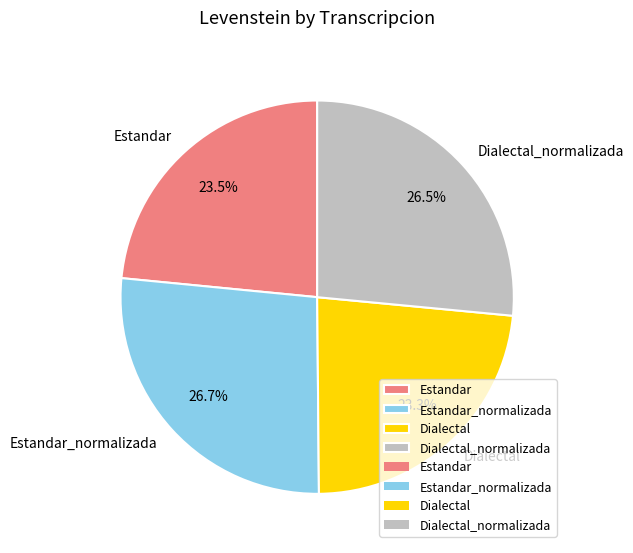

Approximately how many times larger is the value at Dialectal compared to Dialectal_normalizada?

0.9